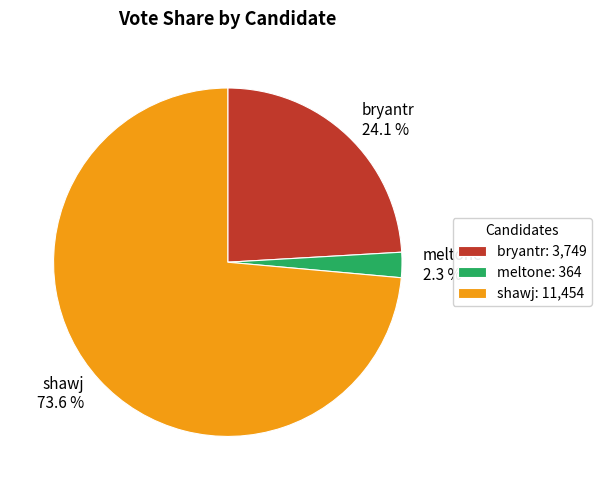

To the nearest percent, what is the difference between the largest and smallest slice percentages?

71%